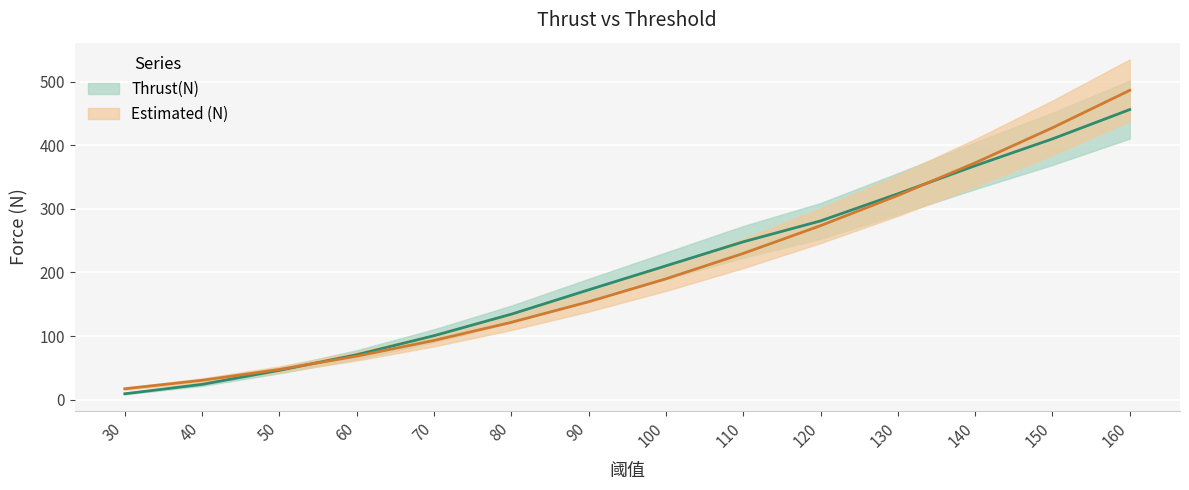

What is the total value across all series at 80?

256.0